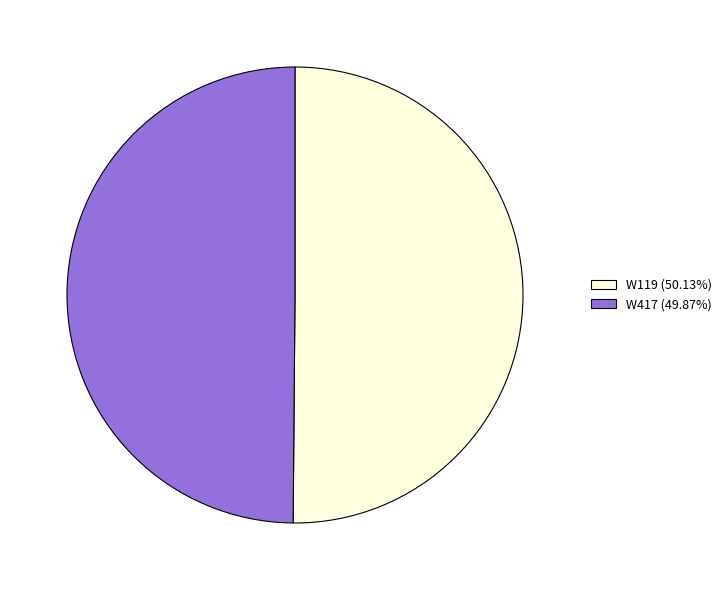

Do W417 (49.87%) and W119 (50.13%) together represent more than half of the pie?

Yes